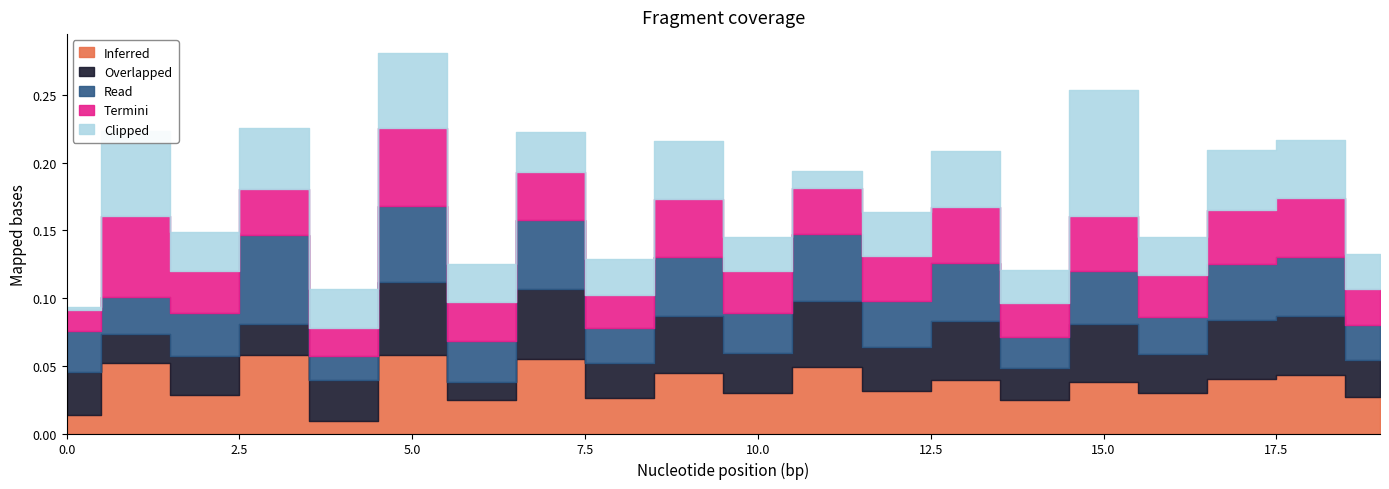

Count the Read values in the range 0 to 1.

20